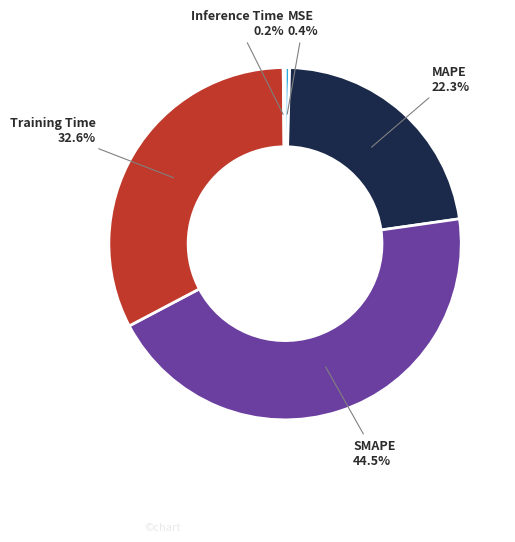

Is there any slice that represents more than half of the pie?

No